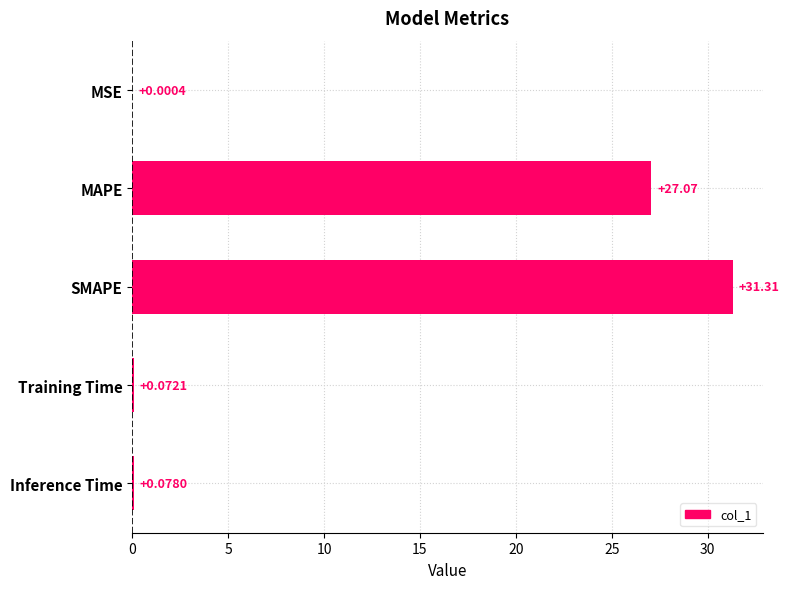

Where is the data nearest to the value 15?

MAPE